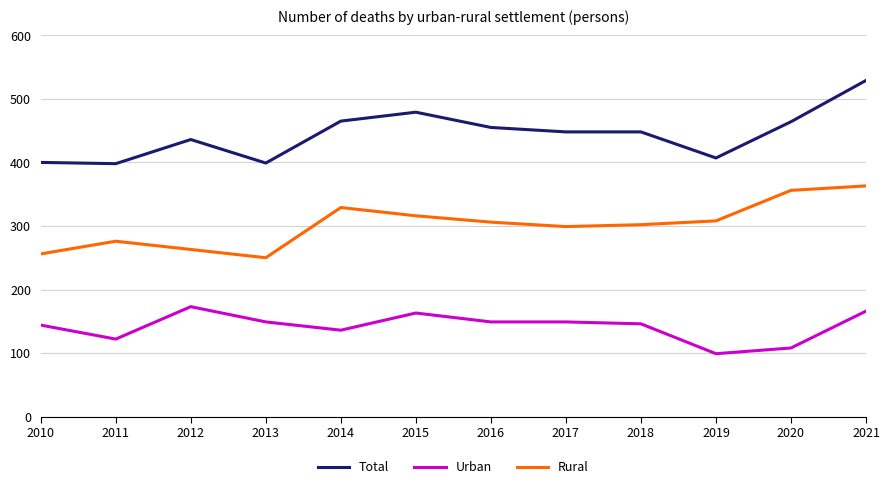

True or false: Urban and Rural intersect in this chart.

False